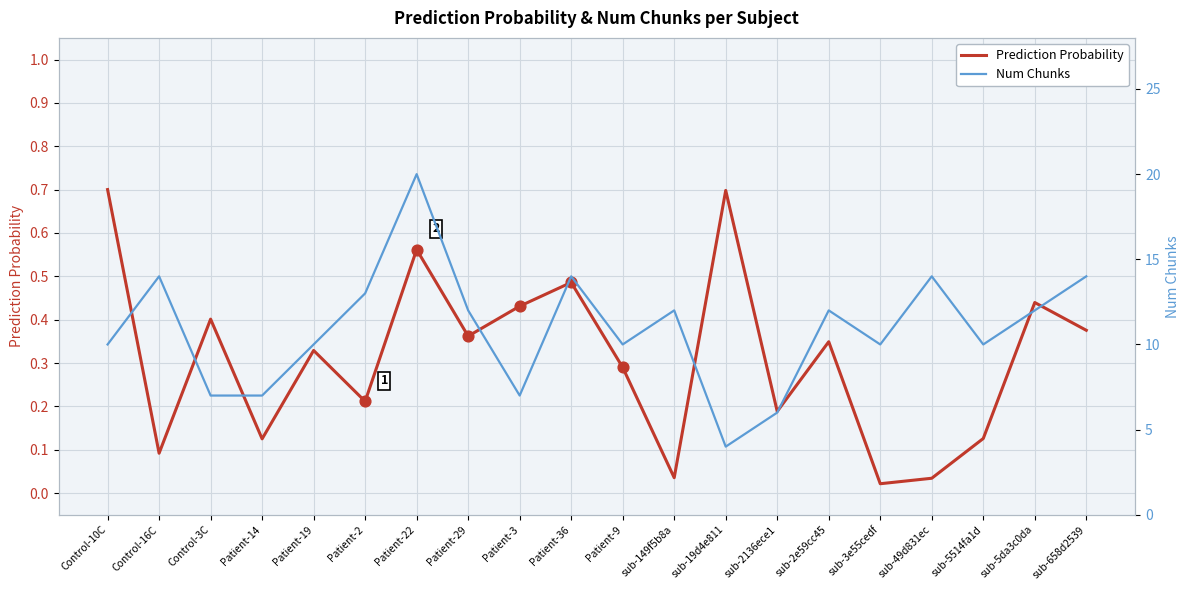

What are all the series names shown in the legend?

Prediction Probability, Num Chunks